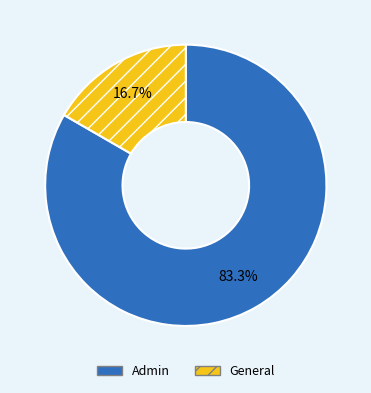

Which category has the smallest portion of the pie?

General